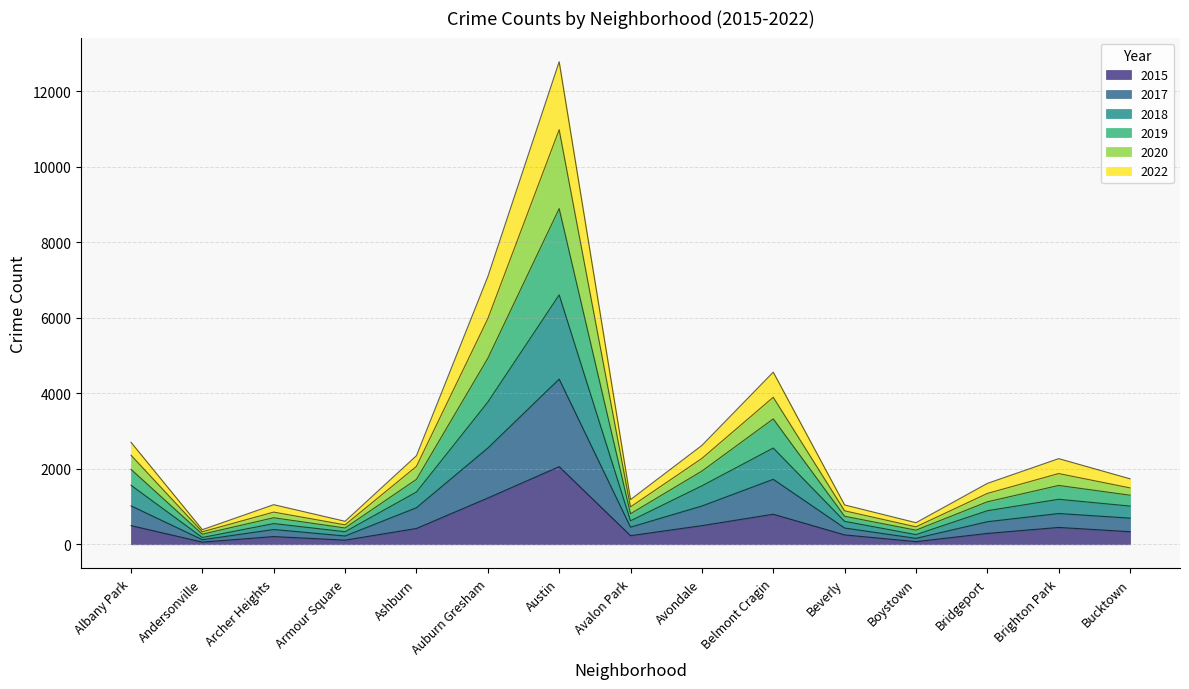

At which category is the sum across all series the highest?

Austin